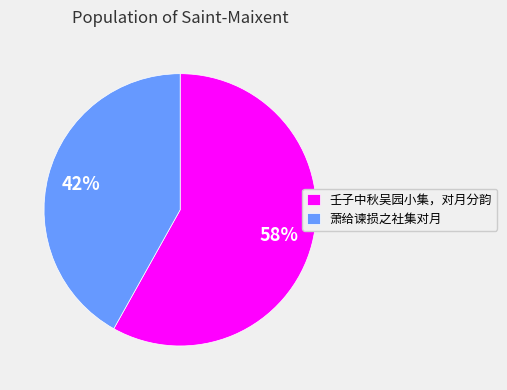

True or false: 壬子中秋吴园小集，对月分韵 accounts for 58% of the total.

True